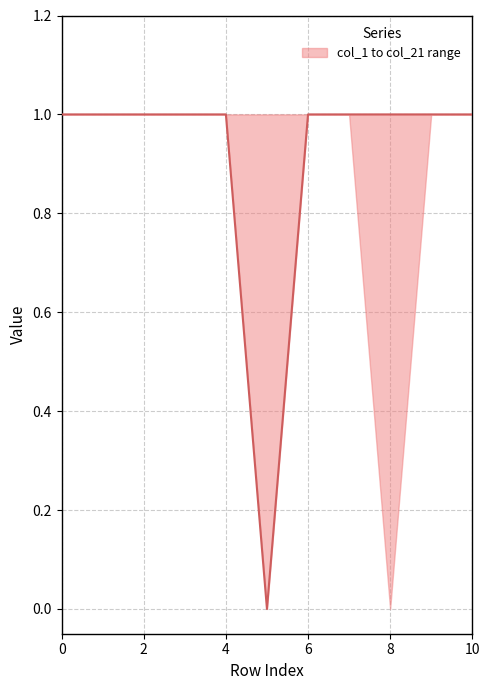

How many distinct data groups are displayed?

1